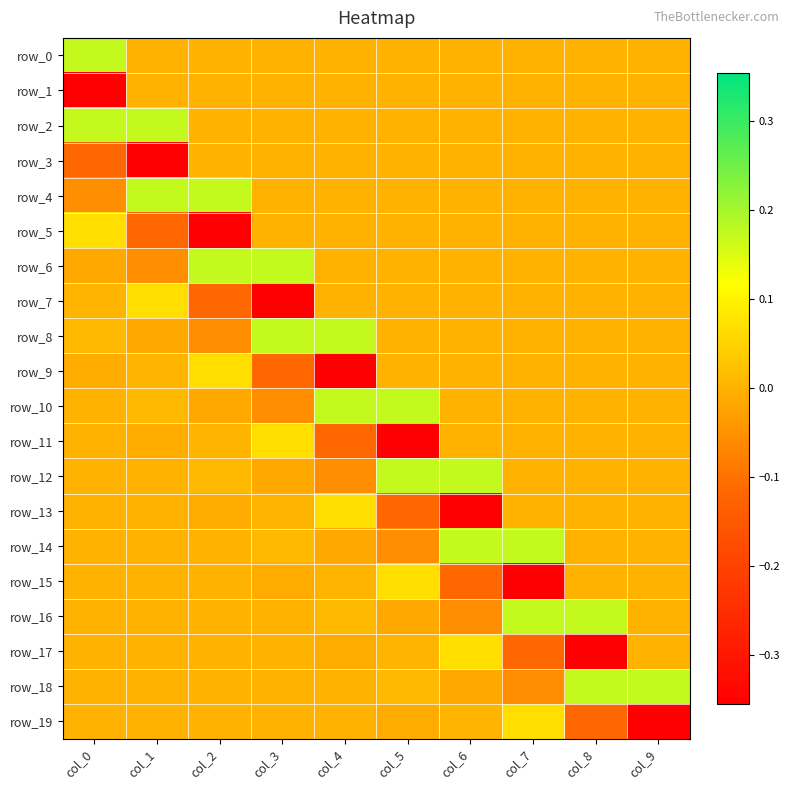

At which label does row_0 reach its peak?

col_0